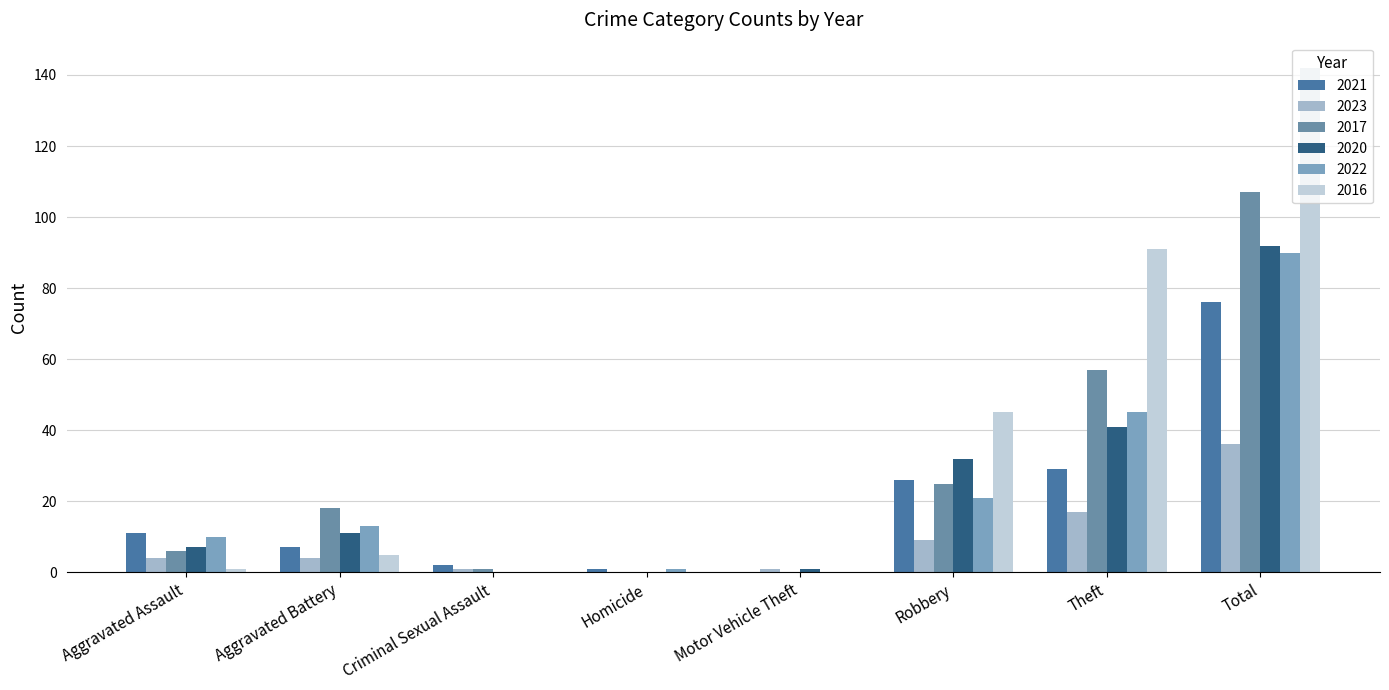

What is the difference between the highest and lowest values at Criminal Sexual Assault?

2